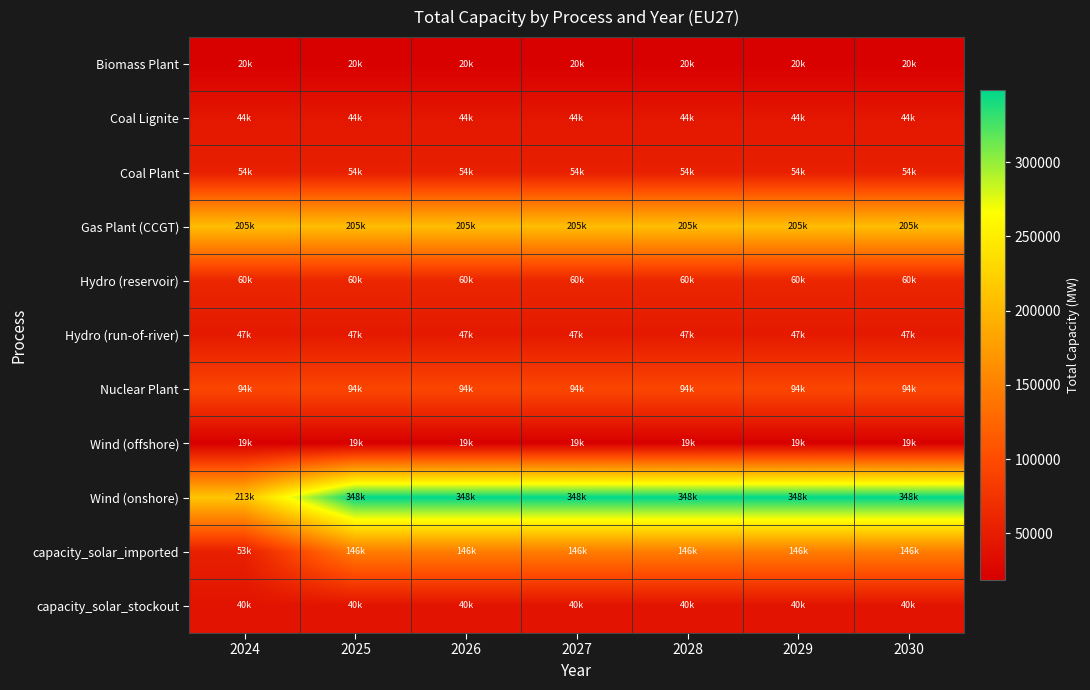

Reading left to right, list all the values displayed in this chart.

Biomass Plant: 2024=20420.0	2025=20420.0	2026=20420.0	2027=20420.0	2028=20420.0	2029=20420.0	2030=20420.0
Coal Lignite: 2024=43590.0	2025=43590.0	2026=43590.0	2027=43590.0	2028=43590.0	2029=43590.0	2030=43590.0
Coal Plant: 2024=53560.0	2025=53560.0	2026=53560.0	2027=53560.0	2028=53560.0	2029=53560.0	2030=53560.0
Gas Plant (CCGT): 2024=205338.4	2025=205338.4	2026=205338.4	2027=205338.4	2028=205338.4	2029=205338.4	2030=205338.4
Hydro (reservoir): 2024=59840.0	2025=59840.0	2026=59840.0	2027=59840.0	2028=59840.0	2029=59840.0	2030=59840.0
Hydro (run-of-river): 2024=46710.0	2025=46710.0	2026=46710.0	2027=46710.0	2028=46710.0	2029=46710.0	2030=46710.0
Nuclear Plant: 2024=94200.0	2025=94200.0	2026=94200.0	2027=94200.0	2028=94200.0	2029=94200.0	2030=94200.0
Wind (offshore): 2024=18880.0	2025=18880.0	2026=18880.0	2027=18880.0	2028=18880.0	2029=18880.0	2030=18880.0
Wind (onshore): 2024=213334.8	2025=348357.5	2026=348357.5	2027=348357.5	2028=348357.5	2029=348357.5	2030=348357.5
capacity_solar_imported: 2024=53020.0	2025=146040.0	2026=146040.0	2027=146040.0	2028=146040.0	2029=146040.0	2030=146040.0
capacity_solar_stockout: 2024=40000.0	2025=40000.0	2026=40000.0	2027=40000.0	2028=40000.0	2029=40000.0	2030=40000.0